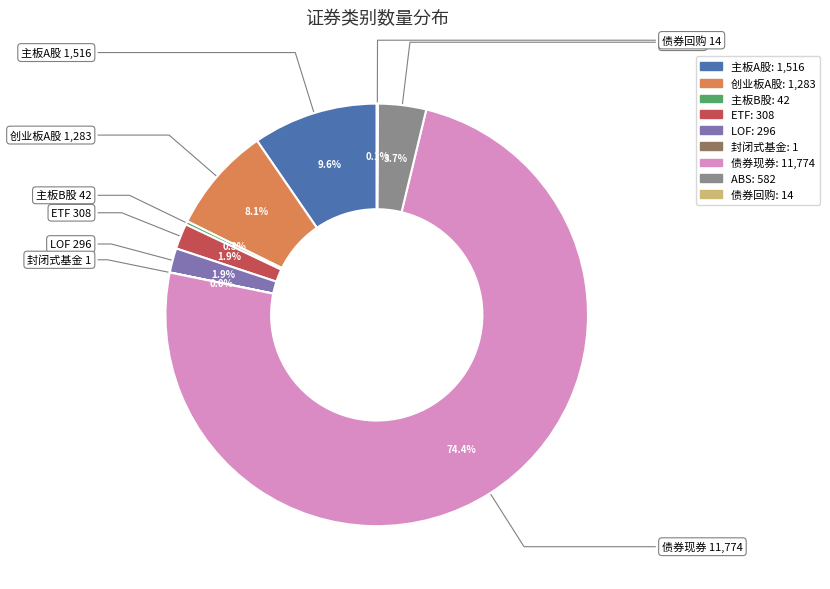

Is the sum of ABS and 债券现券 greater than half?

Yes